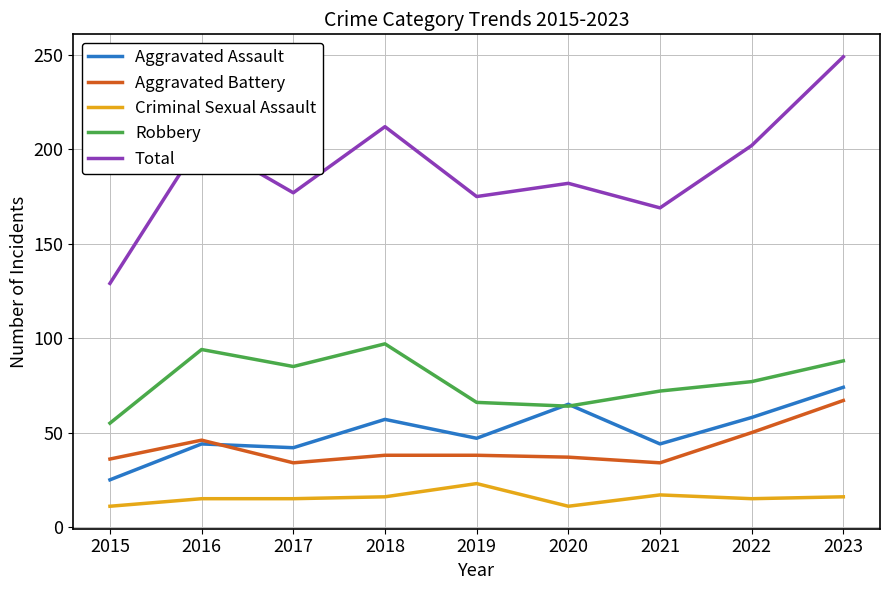

What is the maximum value shown in the chart?

249